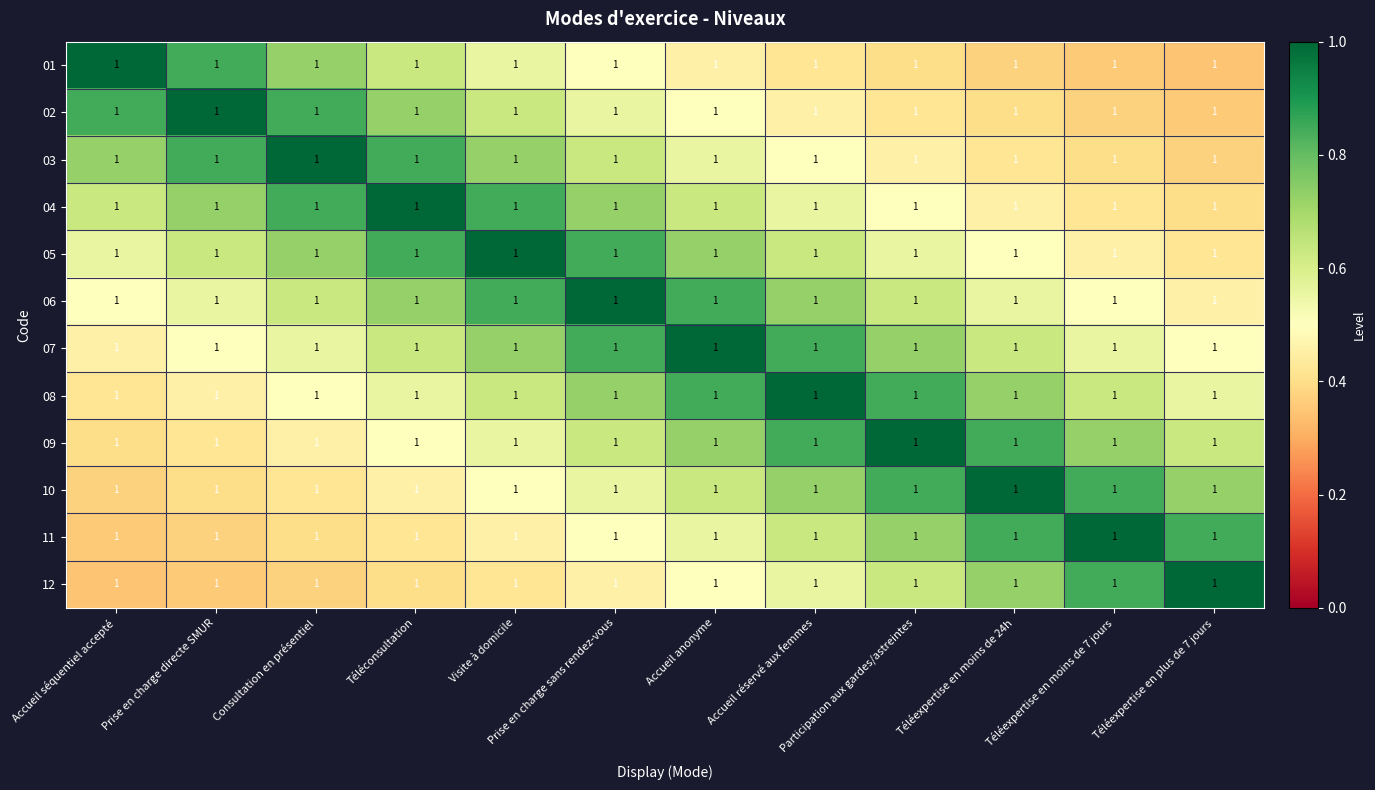

The 04 series shows 0.8 at Visite à domicile. True or false?

True